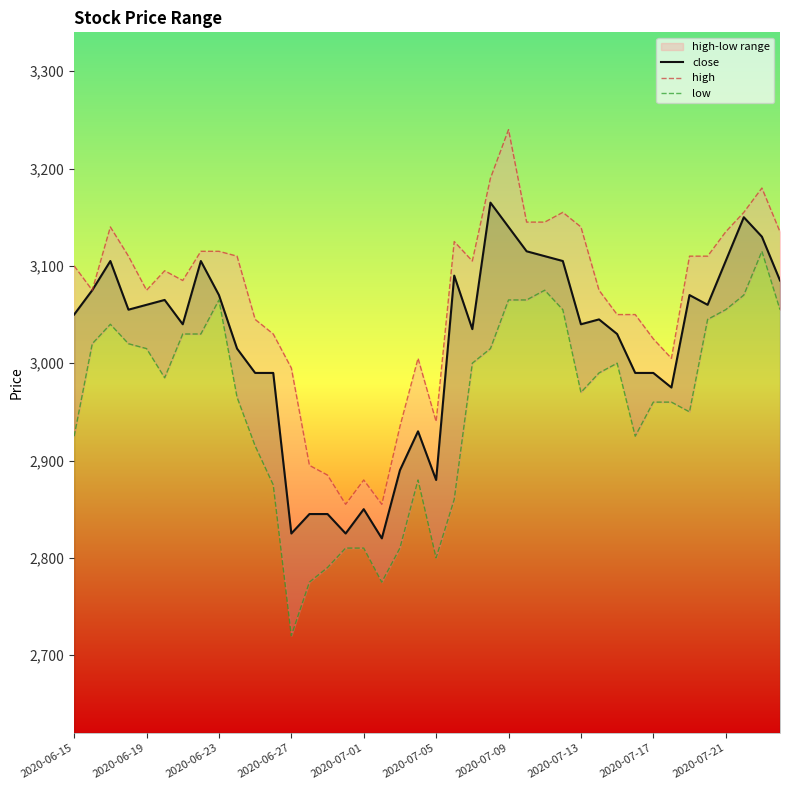

What is the lowest value of the low series?

2720